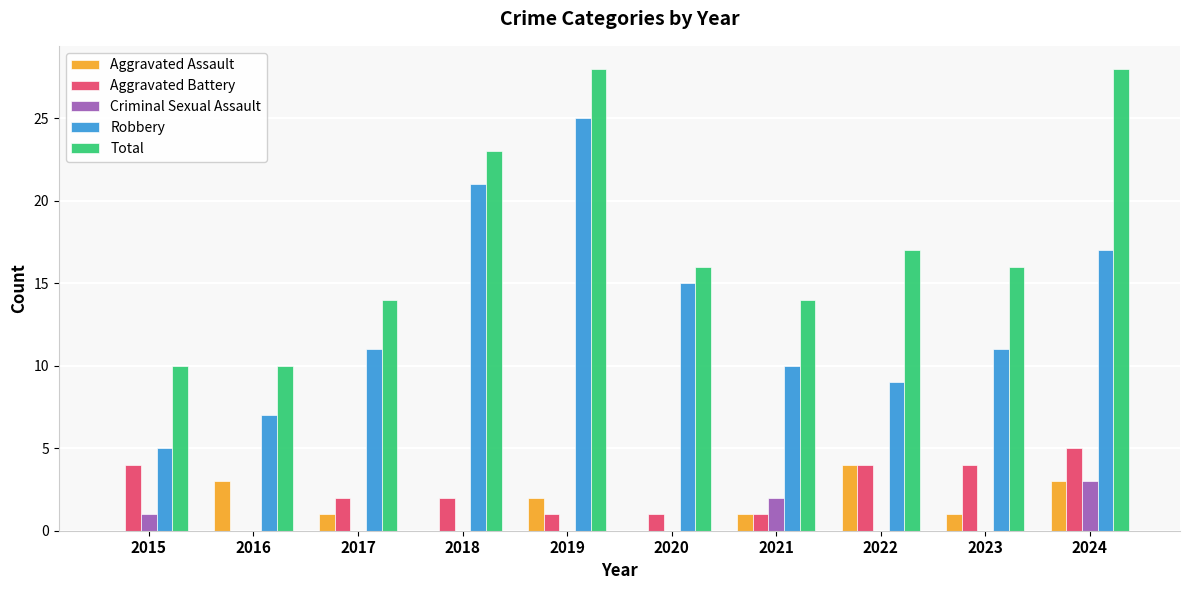

Are the bars grouped side by side (vs. stacked)?

Yes